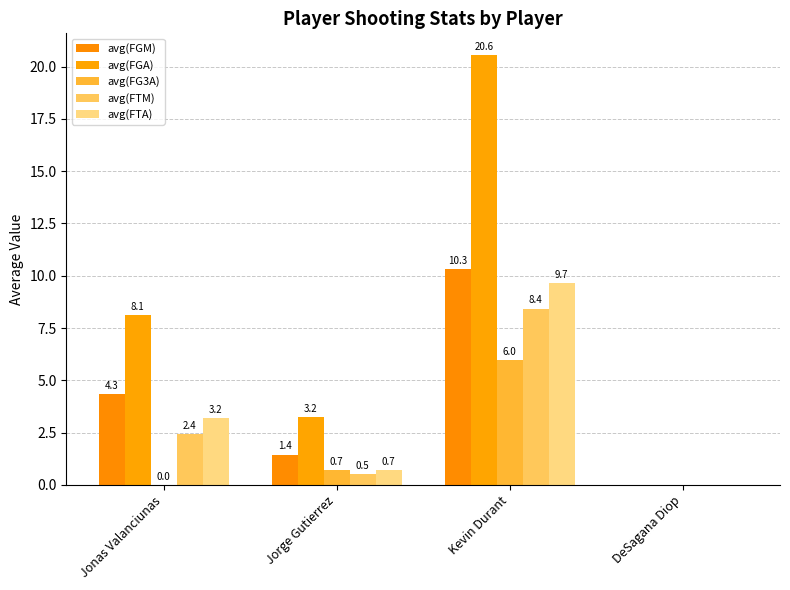

How many values in the avg(FTM) series exceed 2?

2